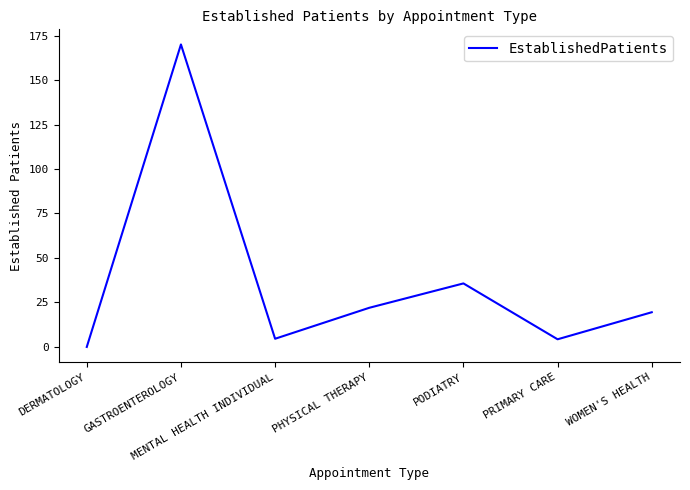

At which label is the value closest to 85?

PODIATRY